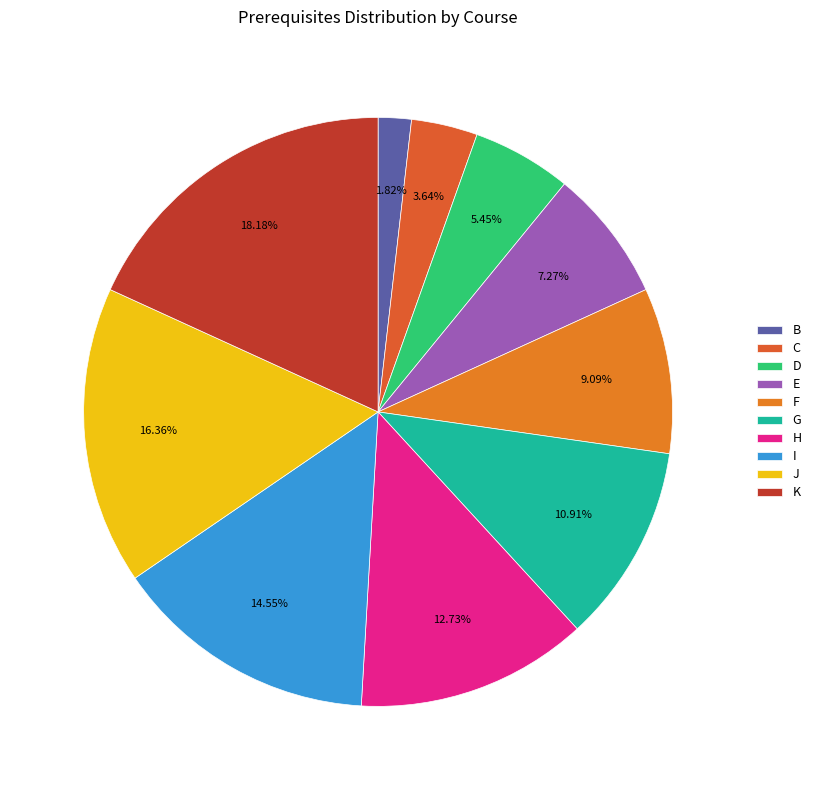

Rank the categories by value from lowest to highest.

B, C, D, E, F, G, H, I, J, K